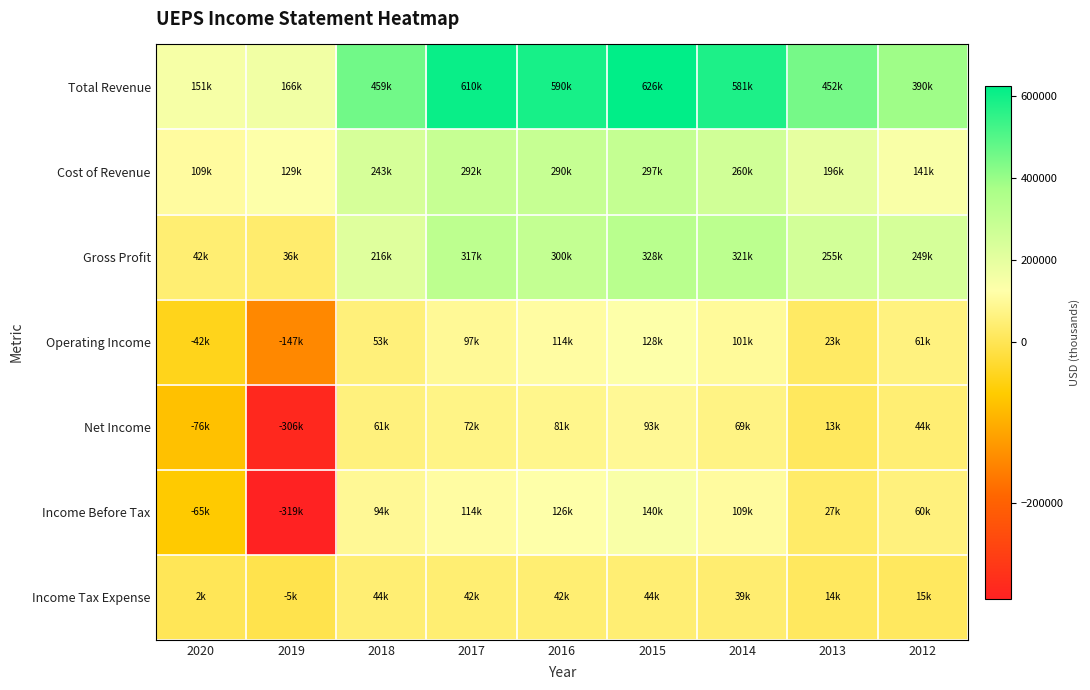

Reading left to right, transcribe all the data shown in this chart.

Total Revenue: 2020=151000	2019=166200	2018=459600	2017=610100	2016=590700	2015=626000	2014=581700	2013=452100	2012=390300
Cost of Revenue: 2020=109000	2019=129700	2018=243600	2017=292400	2016=290100	2015=297900	2014=260200	2013=196800	2012=141000
Gross Profit: 2020=42000	2019=36500	2018=216000	2017=317700	2016=300600	2015=328100	2014=321400	2013=255300	2012=249300
Operating Income: 2020=-42700	2019=-147500	2018=53800	2017=97000	2016=114400	2015=128500	2014=101800	2013=23200	2012=61200
Net Income: 2020=-76800	2019=-306600	2018=61100	2017=72200	2016=81400	2015=93800	2014=69400	2013=13000	2012=44700
Income Before Tax: 2020=-65000	2019=-319400	2018=94600	2017=114500	2016=126200	2015=140400	2014=109100	2013=27300	2012=60400
Income Tax Expense: 2020=2700	2019=-5100	2018=44800	2017=42500	2016=42100	2015=44100	2014=39400	2013=14700	2012=15900